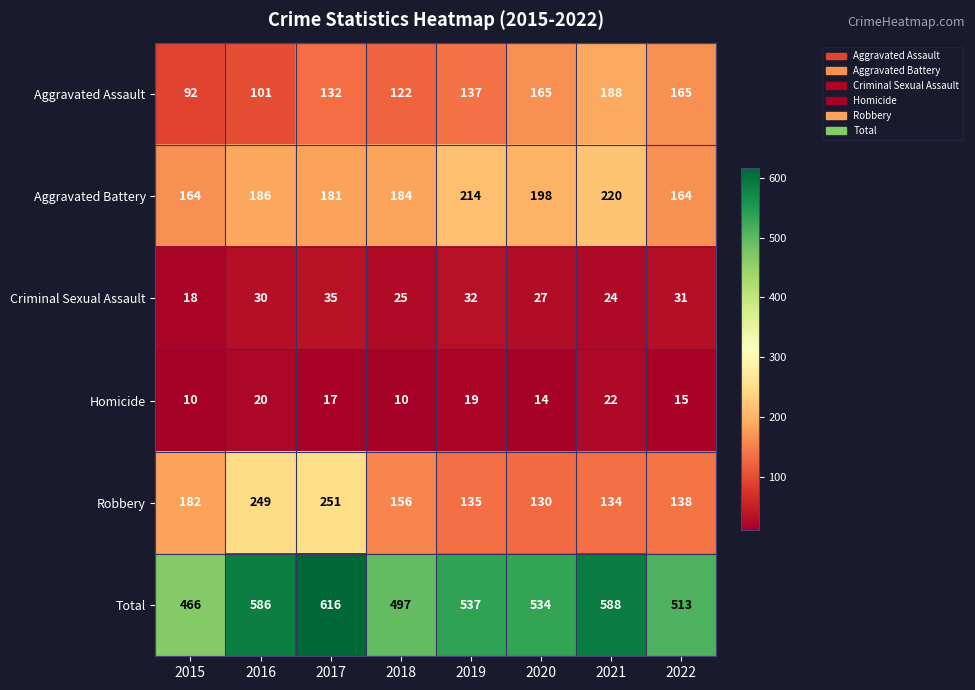

What is the greatest value displayed?

616